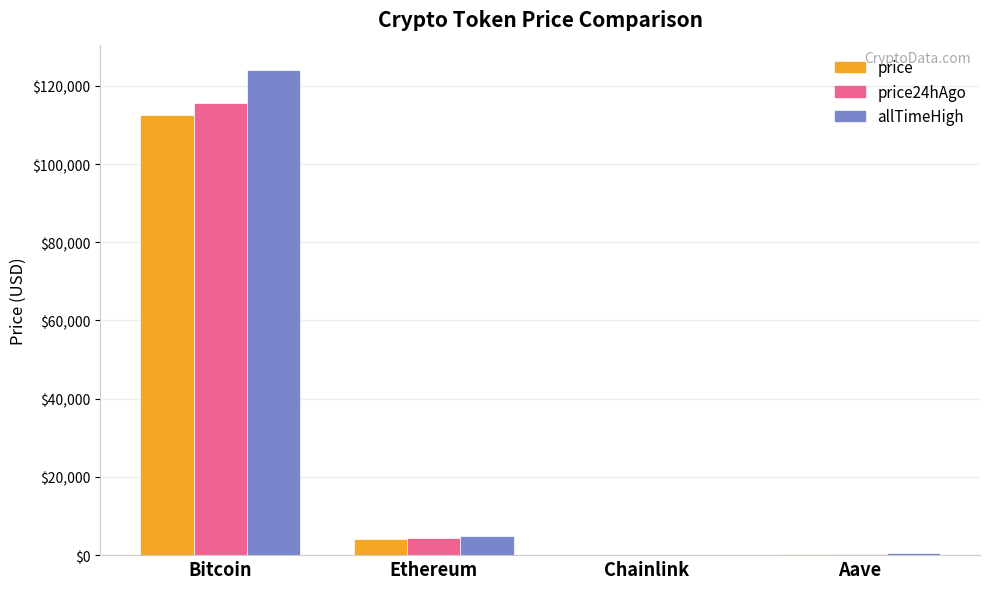

What is the average value of the price series?

29282.5